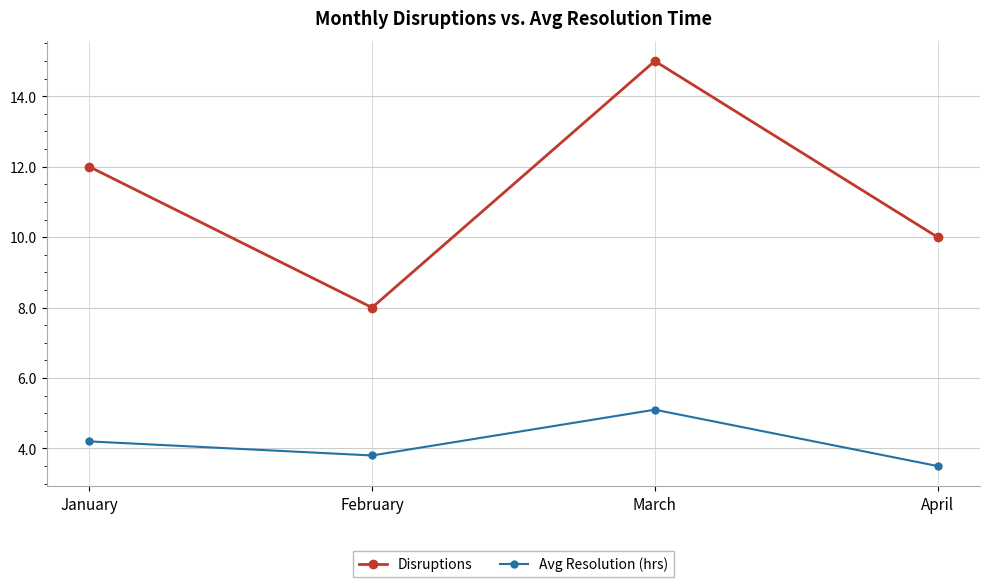

At how many categories does at least one series exceed 3?

4